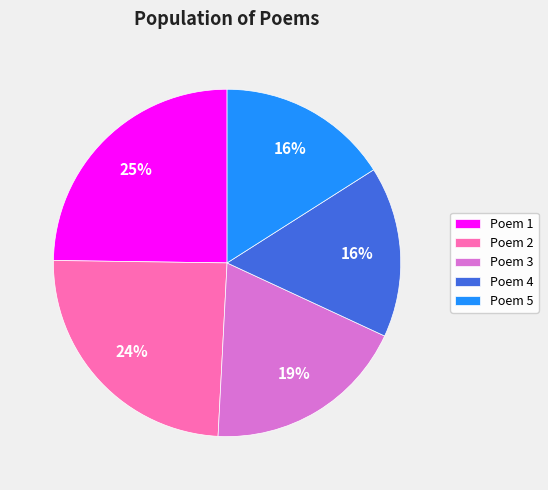

Does any single category account for the majority?

No